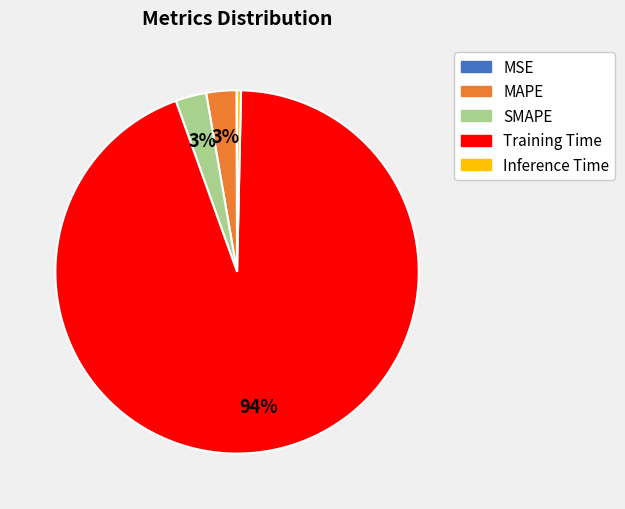

To the nearest percent, what percentage of the pie is Training Time?

94%